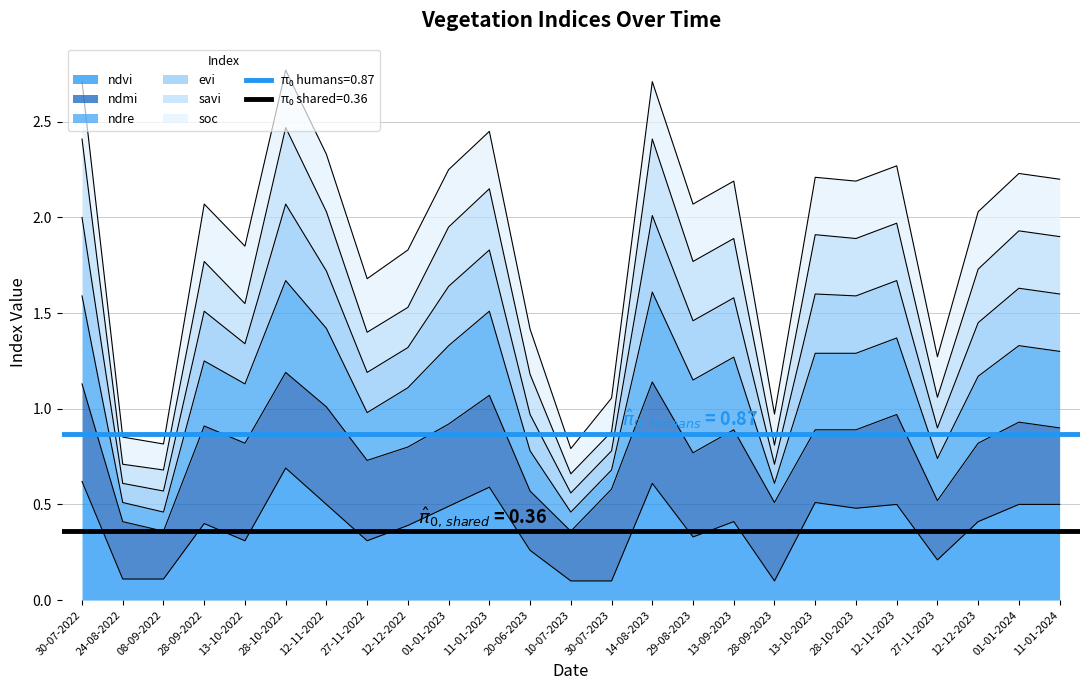

True or false: ndvi and evi intersect in this chart.

False